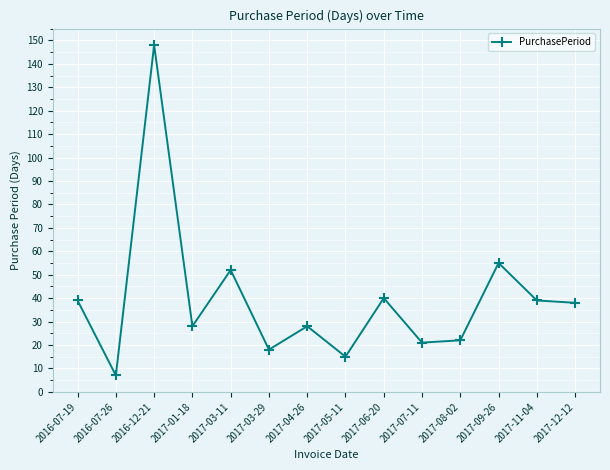

Approximately how many times larger is the value at 2016-12-21 compared to 2017-07-11?

7.0